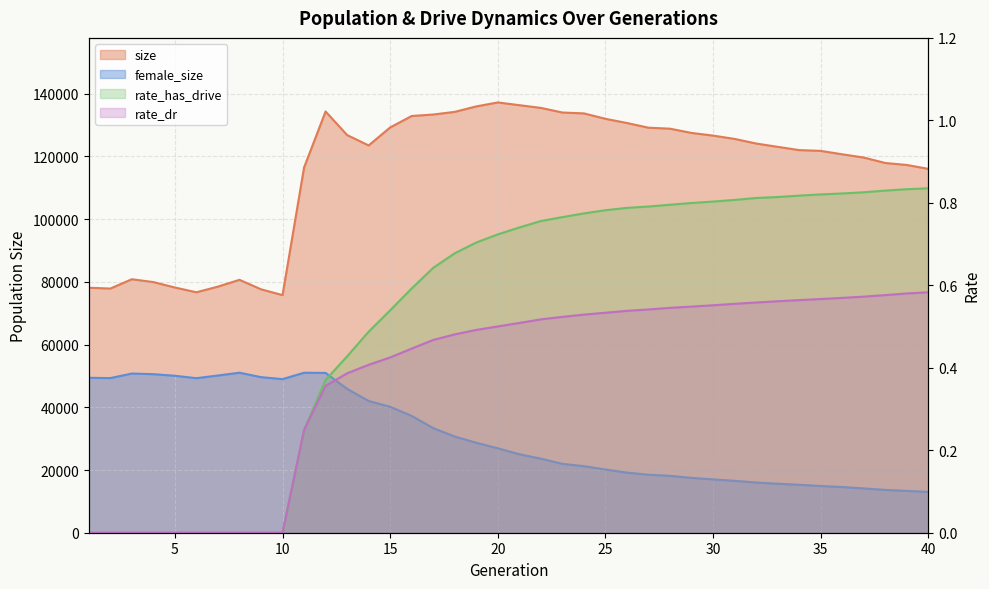

Which series changed the most between 3 and 35?

size